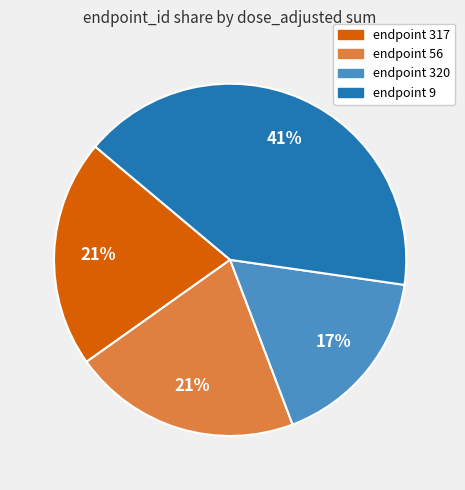

Is endpoint 317 the majority of the pie?

No